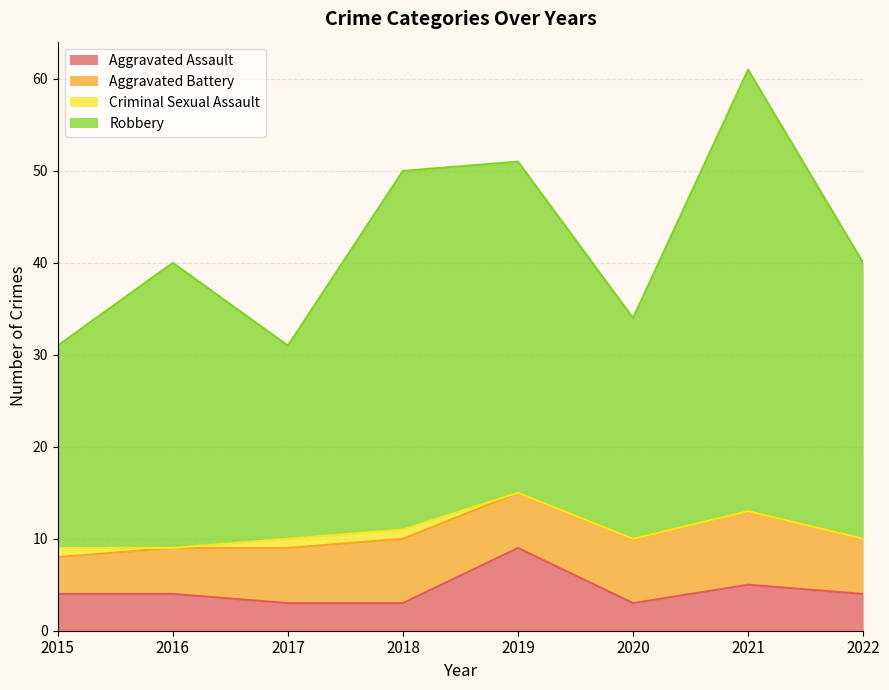

Read the Aggravated Assault value at 2021.

5